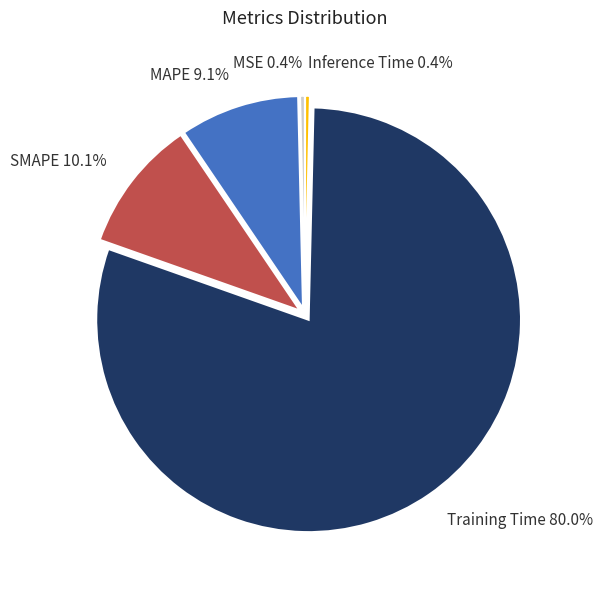

What is the majority slice?

Training Time